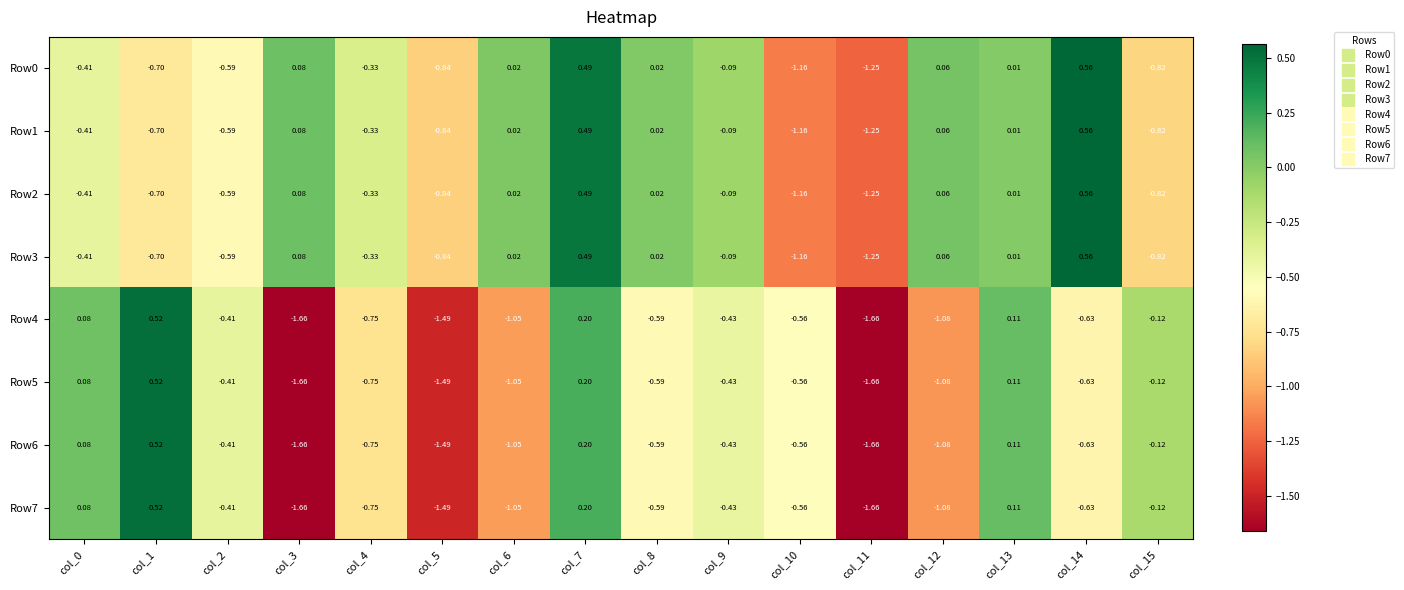

Which series has the largest total across all categories?

Row0